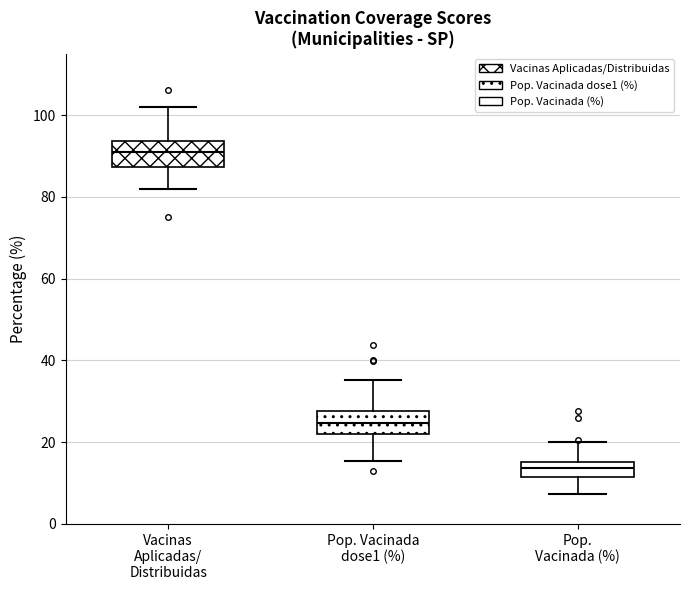

Reading left to right, read every box against the y-axis: the position of its median line, the range the box covers, and the ends of its whiskers. The values are not printed on the chart, so give them approximately, as read against the axis.

Vacinas Aplicadas/ Distribuidas: median 90, box 88 to 94, whiskers 82 to 102
Pop. Vacinada dose1 (%): median 24, box 22 to 28, whiskers 16 to 36
Pop. Vacinada (%): median 14, box 12 to 16, whiskers 8 to 20